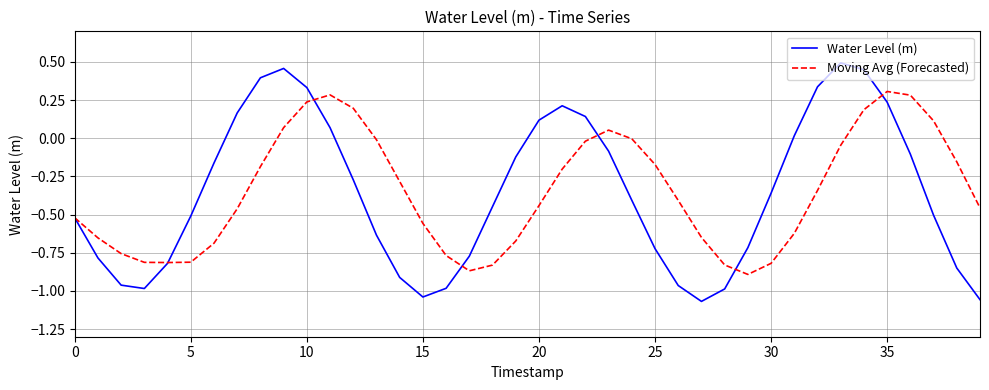

Rank the series by their maximum value, from lowest to highest.

Moving Avg (Forecasted), Water Level (m)